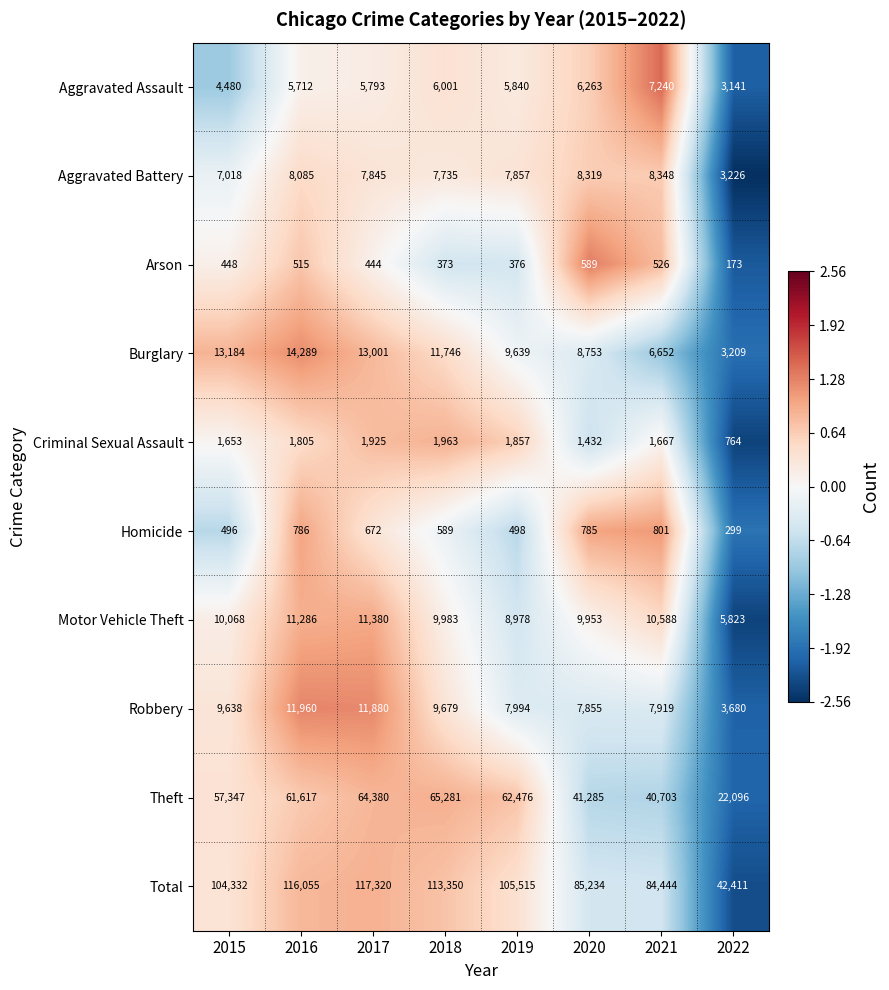

What is the spread (max minus min) of values at 2022?

42238